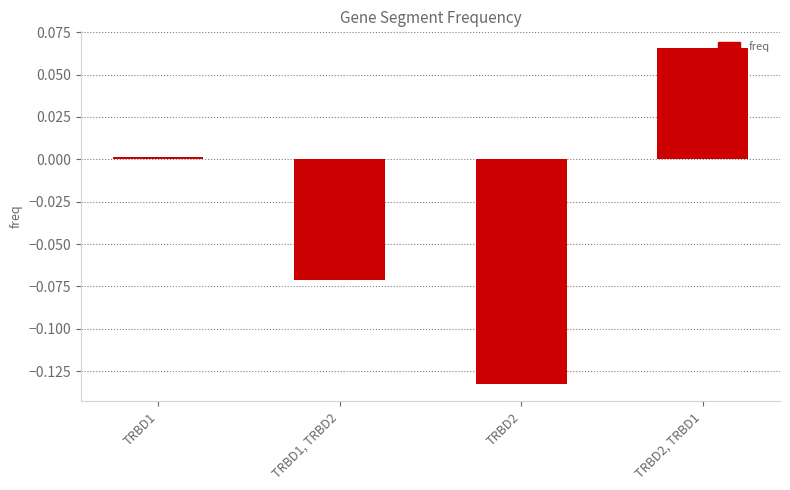

List the labels in order of value, smallest first.

TRBD2, TRBD1, TRBD2, TRBD1, TRBD2, TRBD1